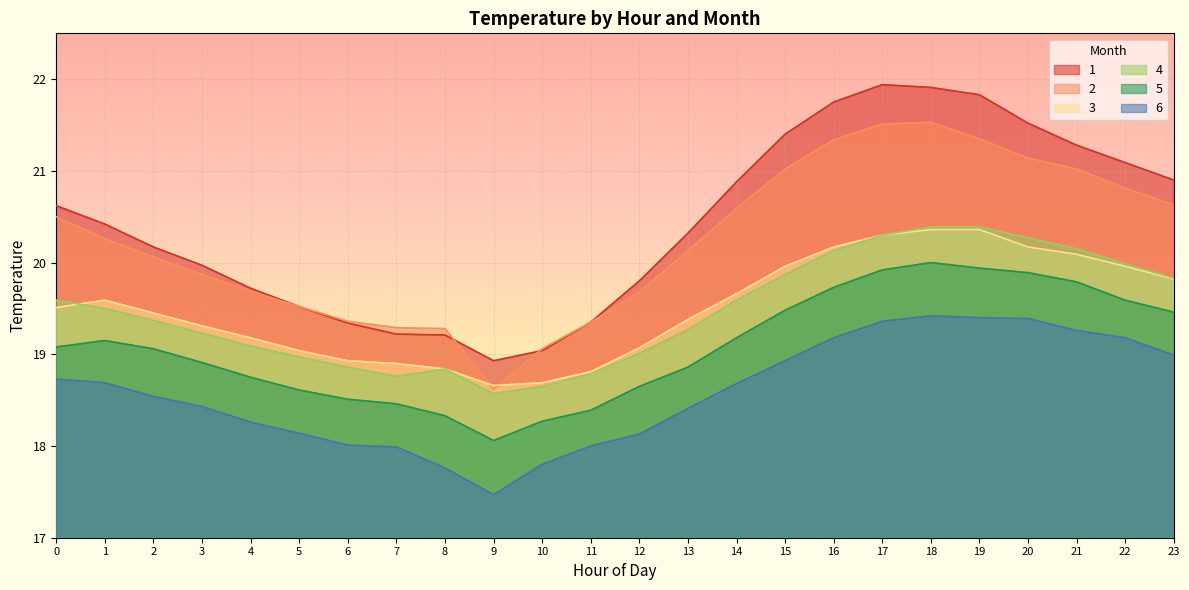

What is the maximum value shown in the chart?

21.9